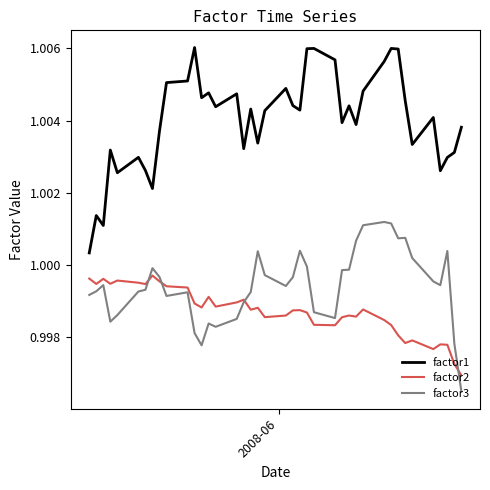

Which series has the largest range (max minus min)?

factor1